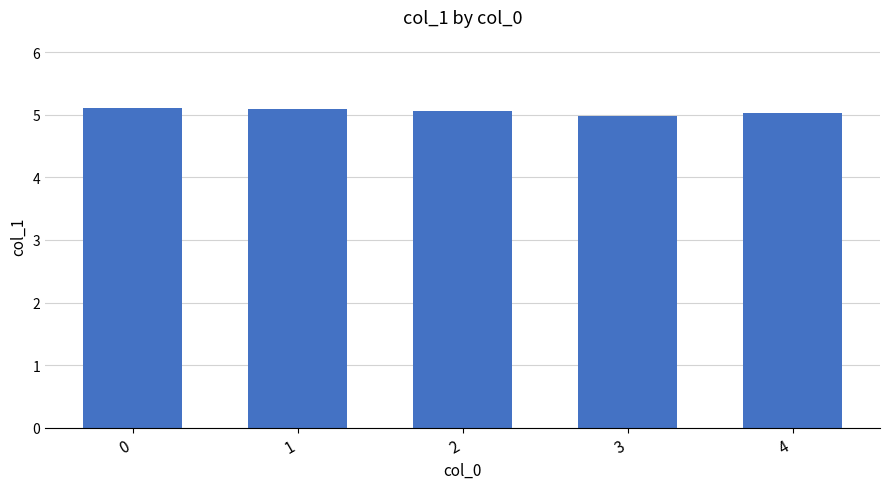

Does the chart contain stacked bars?

No